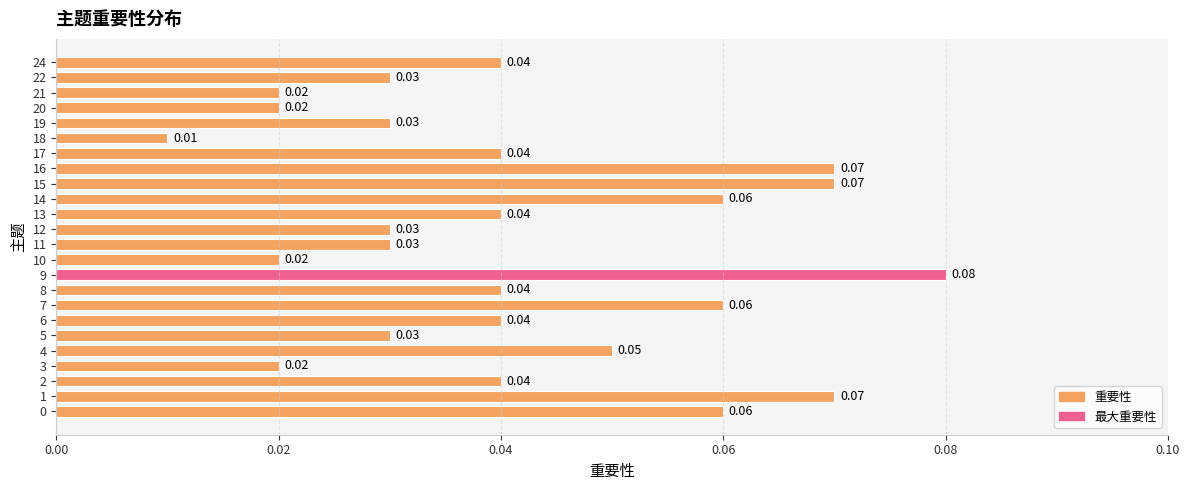

How many bars are there in total?

24